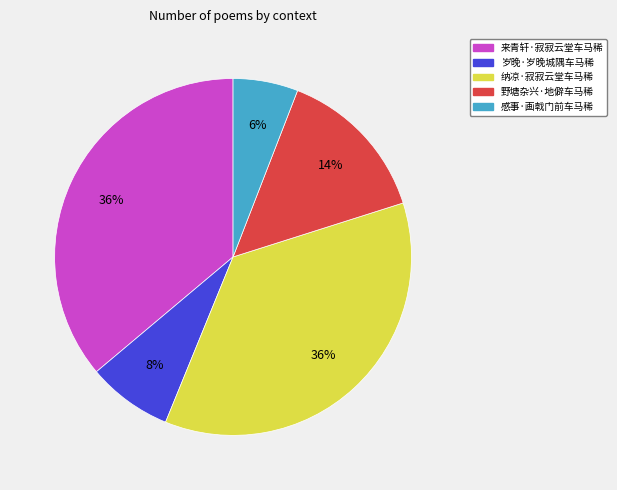

Combined, do 纳凉·寂寂云堂车马稀 and 岁晚·岁晚城隅车马稀 account for over 50%?

No